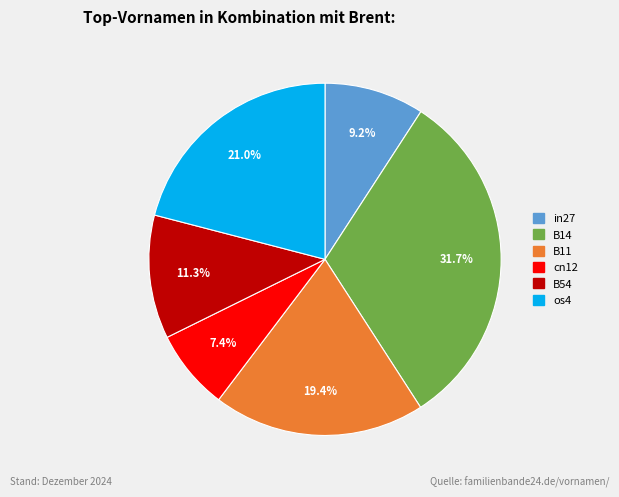

Is os4 the majority of the pie?

No